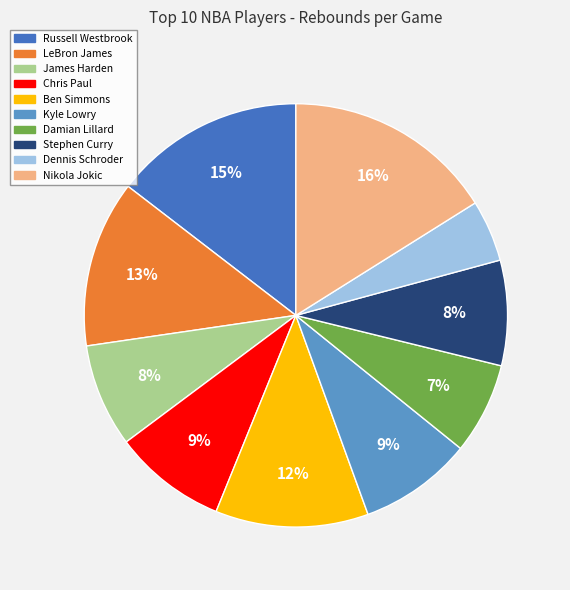

What is the smallest slice in the pie chart?

Dennis Schroder